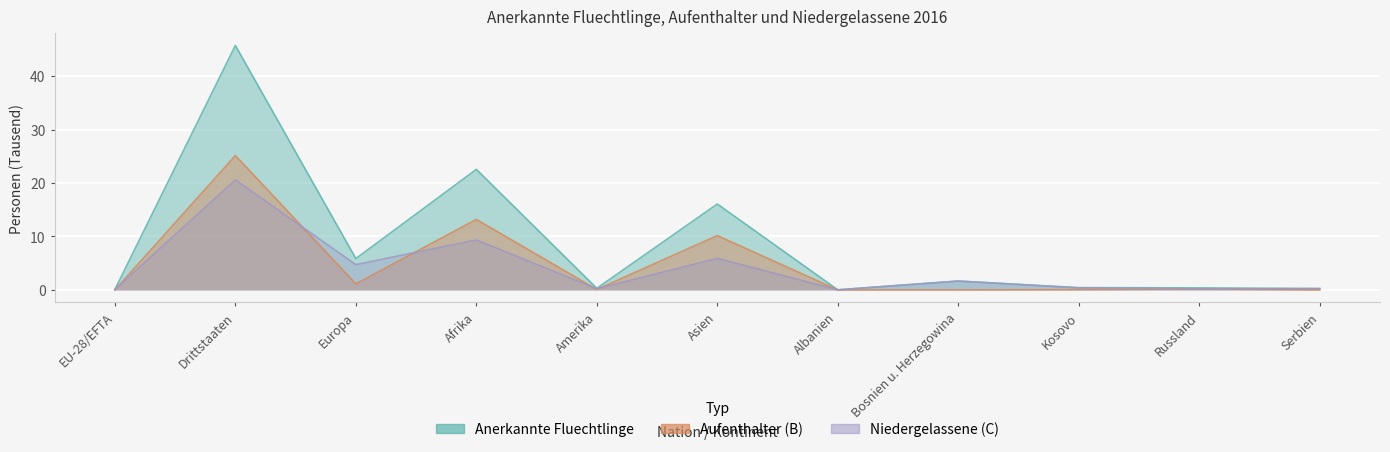

What is the label of the 11th point from the left?

Serbien